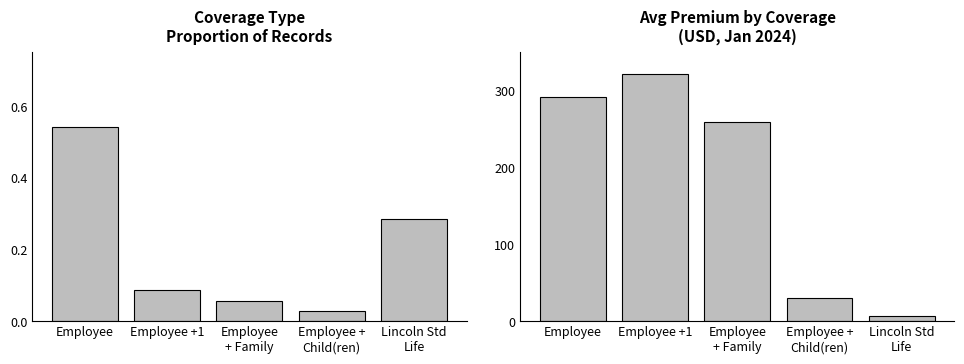

Are the bars grouped side by side (vs. stacked)?

Yes